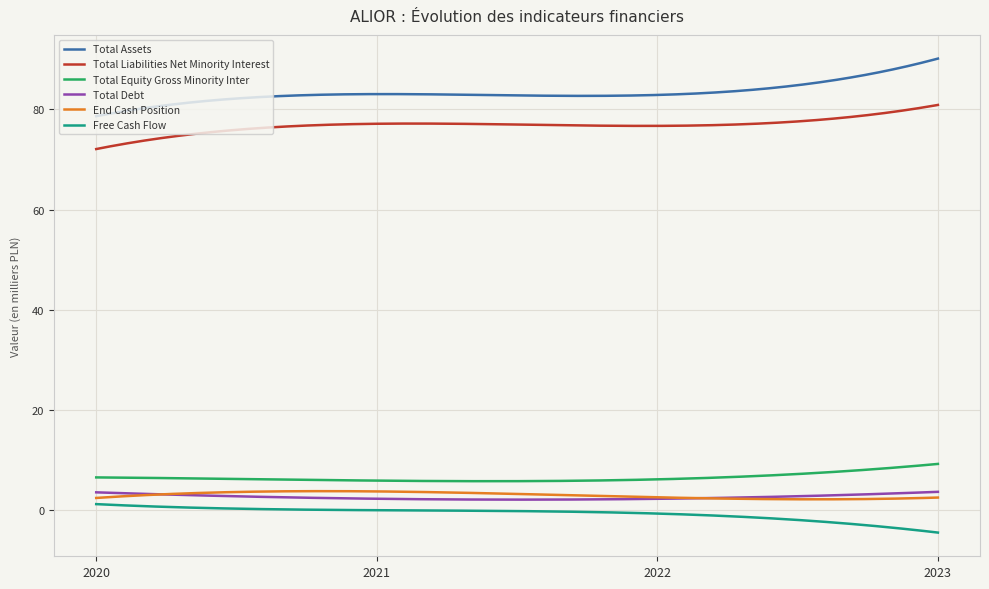

Where is Total Liabilities Net Minority Interest nearest to the value 76483487?

2022